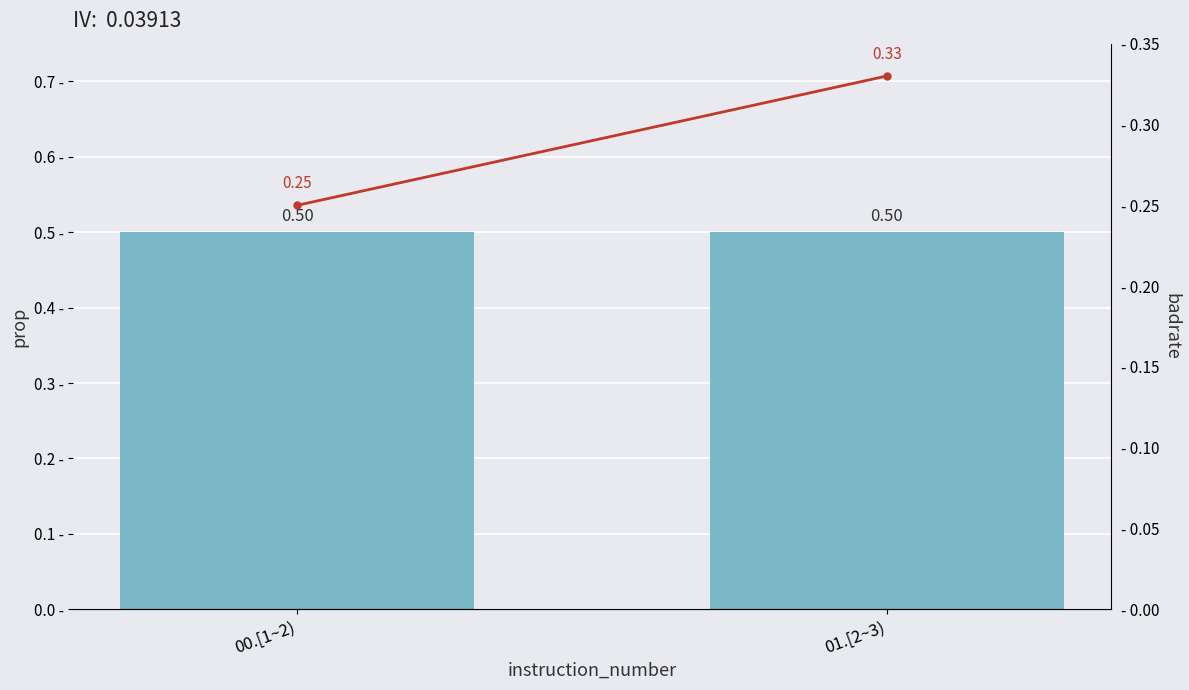

Is the value of prop at 00.[1~2) greater than the value of badrate at 00.[1~2)?

Yes